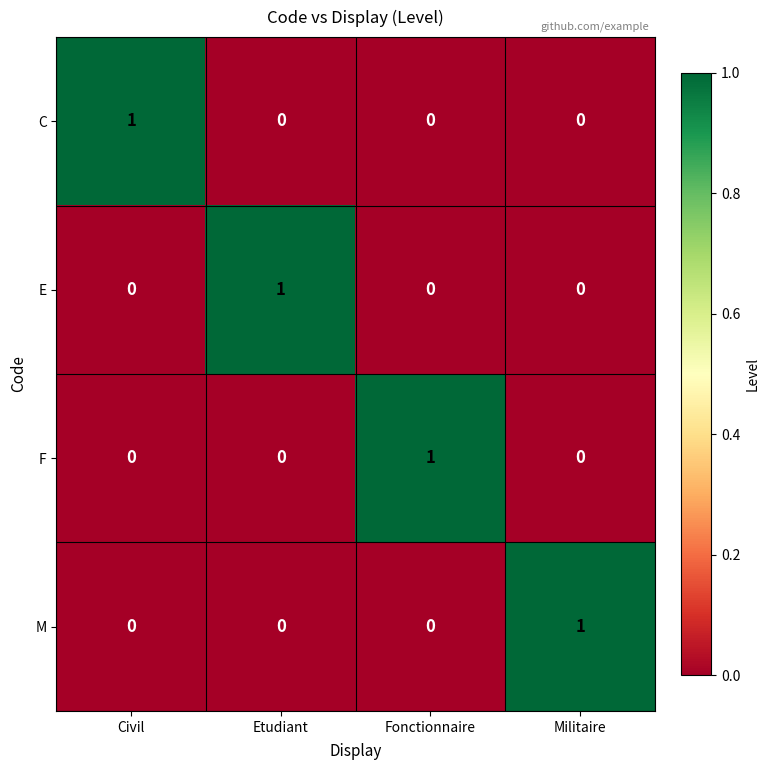

At how many categories does at least one series exceed 0?

4